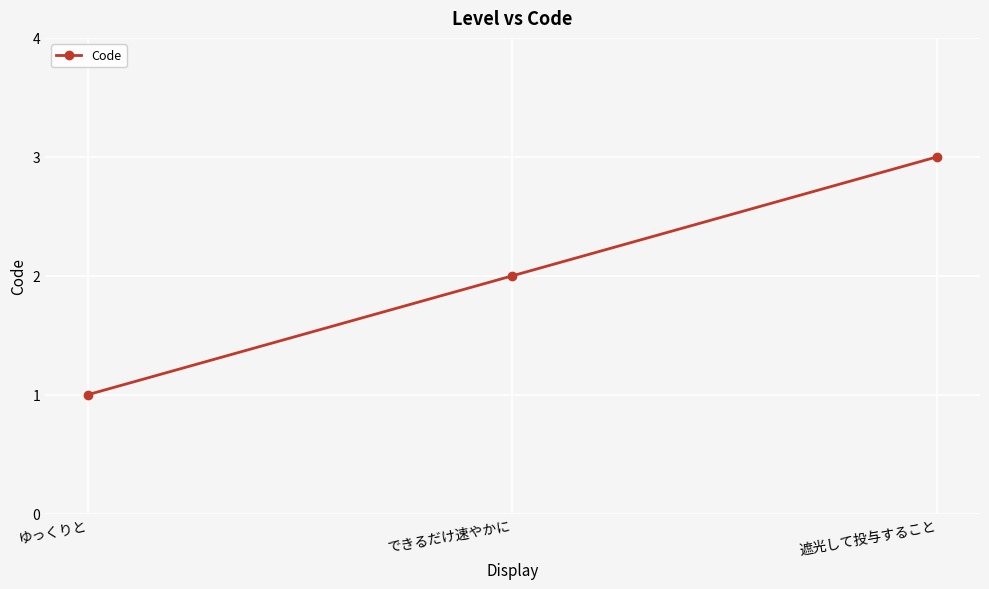

What is the greatest value displayed?

3